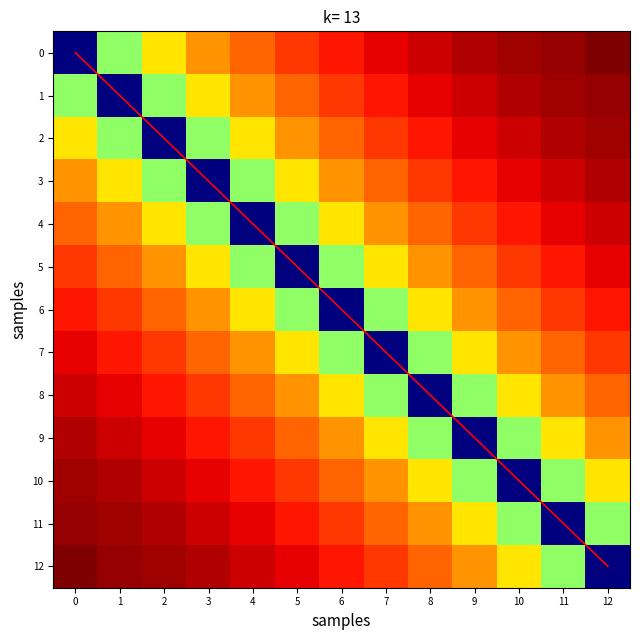

What is the sum of all 4 values?

35010.4